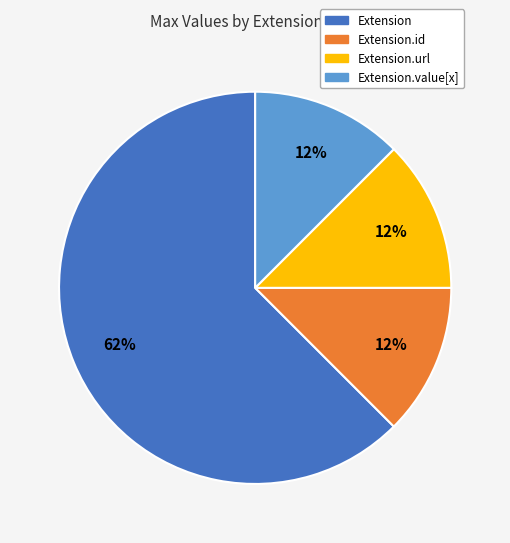

Is there any slice that represents more than half of the pie?

Yes